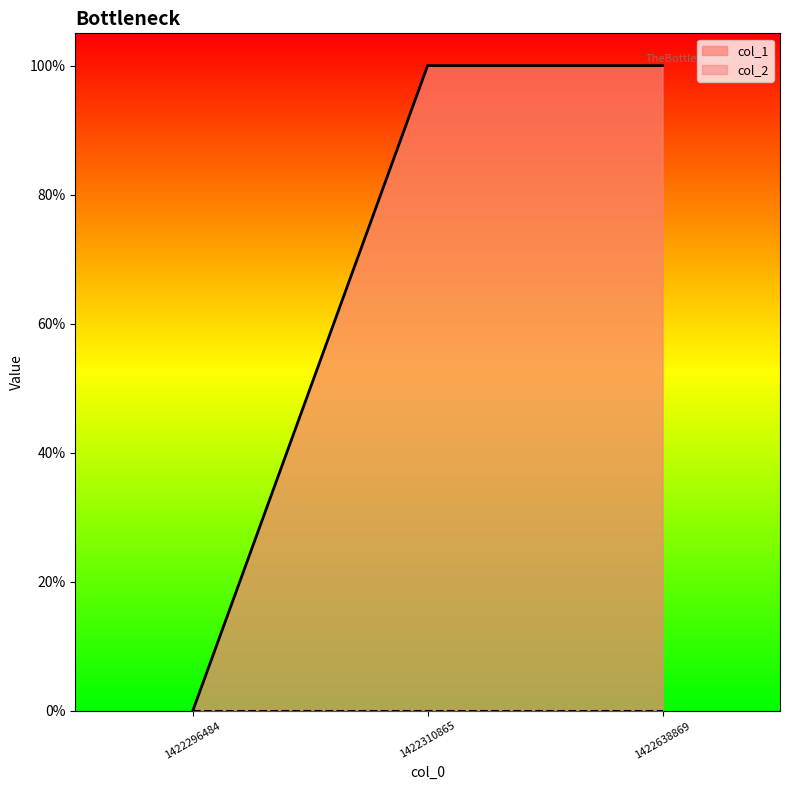

What is the average value?

1